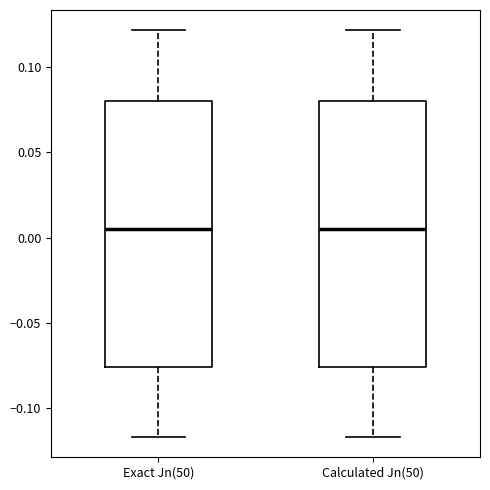

Where is the lower edge of the box for Calculated Jn(50) on the y-axis? The values are not printed on the chart, so give them approximately, as read against the axis.

-0.075